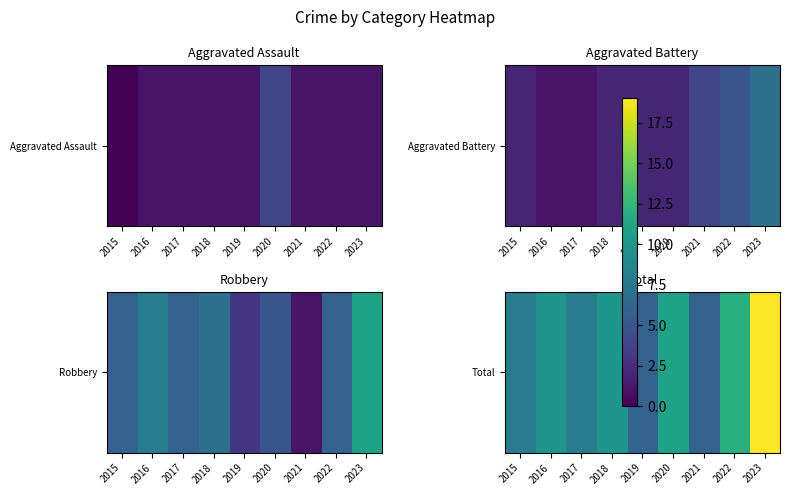

At which category does the chart reach its minimum across all series?

2019